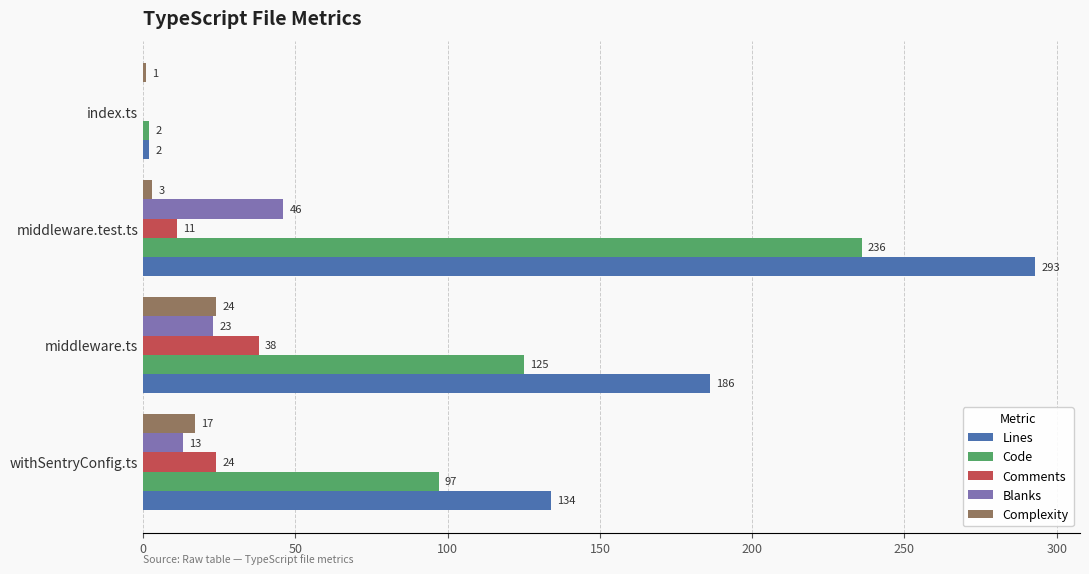

What is the sum of the Complexity values at middleware.test.ts and middleware.ts?

27